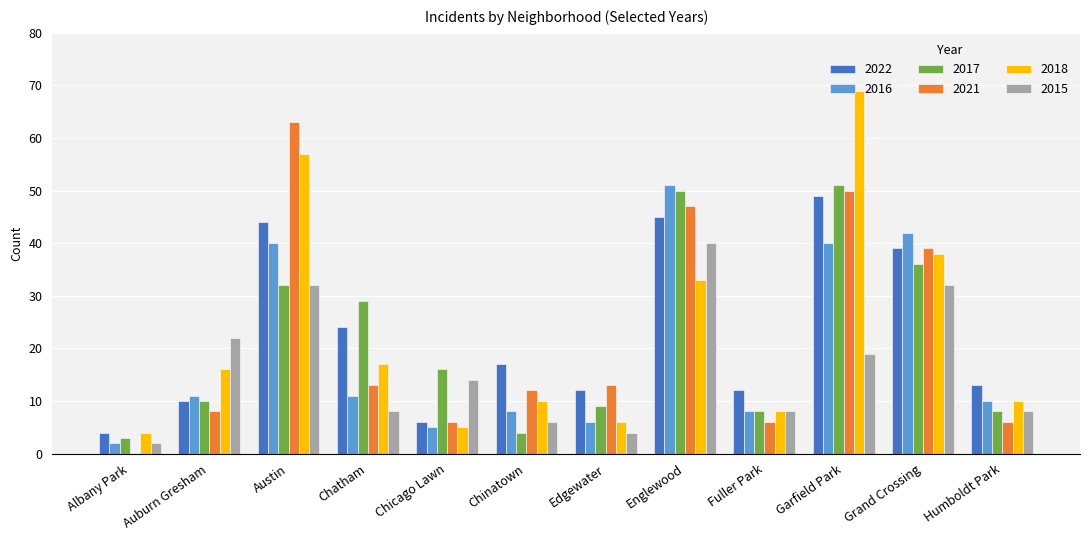

How many groups of bars are there?

12